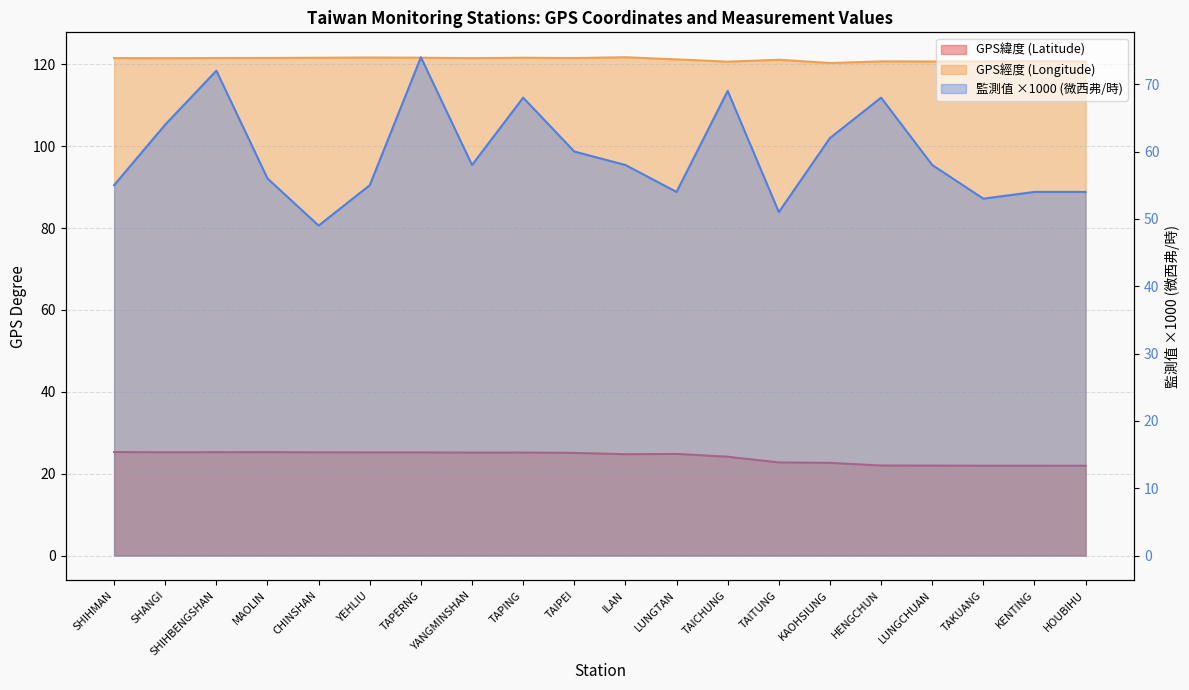

Reading left to right, extract all data points from this chart.

GPS緯度: SHIHMAN=25.3	SHANGI=25.2	SHIHBENGSHAN=25.3	MAOLIN=25.3	CHINSHAN=25.2	YEHLIU=25.2	TAPERNG=25.2	YANGMINSHAN=25.2	TAPING=25.2	TAIPEI=25.1	ILAN=24.8	LUNGTAN=24.8	TAICHUNG=24.1	TAITUNG=22.8	KAOHSIUNG=22.6	HENGCHUN=22.0	LUNGCHUAN=22.0	TAKUANG=21.9	KENTING=21.9	HOUBIHU=21.9
GPS經度: SHIHMAN=121.6	SHANGI=121.5	SHIHBENGSHAN=121.6	MAOLIN=121.6	CHINSHAN=121.6	YEHLIU=121.7	TAPERNG=121.7	YANGMINSHAN=121.5	TAPING=121.6	TAIPEI=121.6	ILAN=121.8	LUNGTAN=121.2	TAICHUNG=120.7	TAITUNG=121.2	KAOHSIUNG=120.3	HENGCHUN=120.8	LUNGCHUAN=120.7	TAKUANG=120.7	KENTING=120.8	HOUBIHU=120.7
監測值(微西弗/時): SHIHMAN=55.0	SHANGI=64.0	SHIHBENGSHAN=72.0	MAOLIN=56.0	CHINSHAN=49.0	YEHLIU=55.0	TAPERNG=74.0	YANGMINSHAN=58.0	TAPING=68.0	TAIPEI=60.0	ILAN=58.0	LUNGTAN=54.0	TAICHUNG=69.0	TAITUNG=51.0	KAOHSIUNG=62.0	HENGCHUN=68.0	LUNGCHUAN=58.0	TAKUANG=53.0	KENTING=54.0	HOUBIHU=54.0